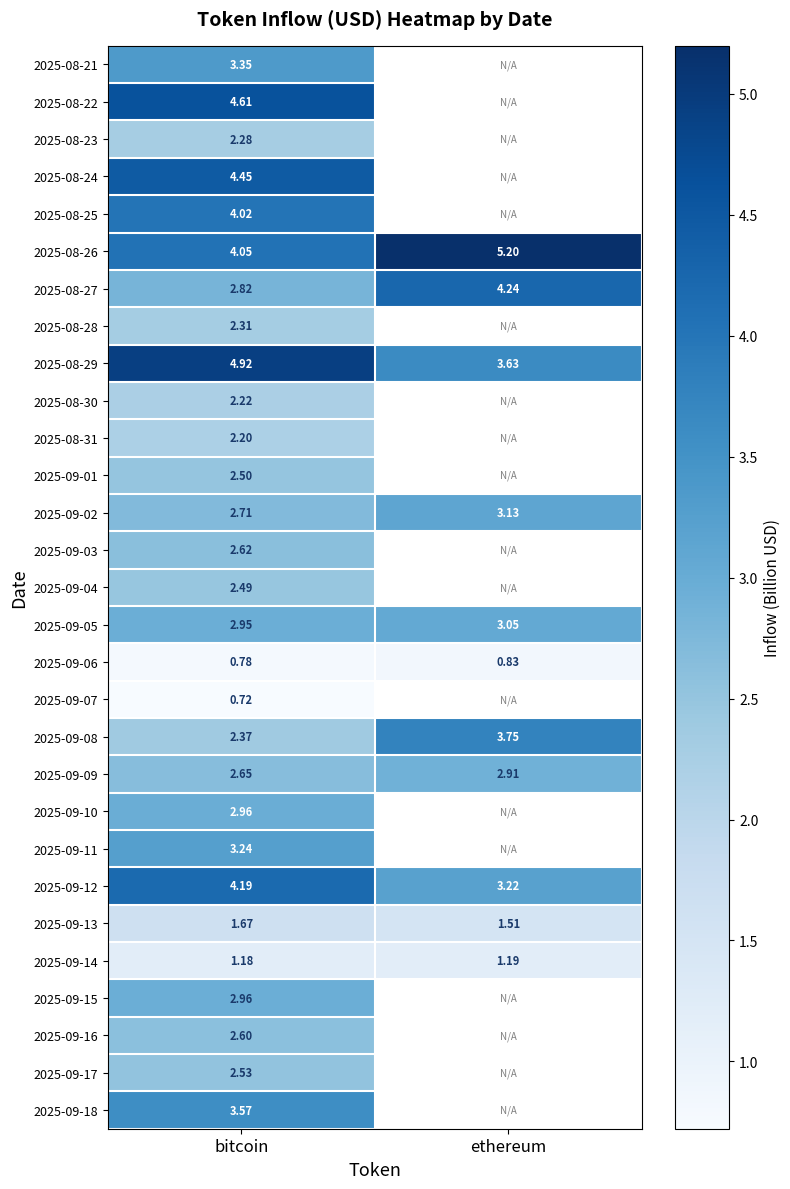

Is the value of 2025-08-26 at bitcoin greater than the value of 2025-09-12 at ethereum?

Yes